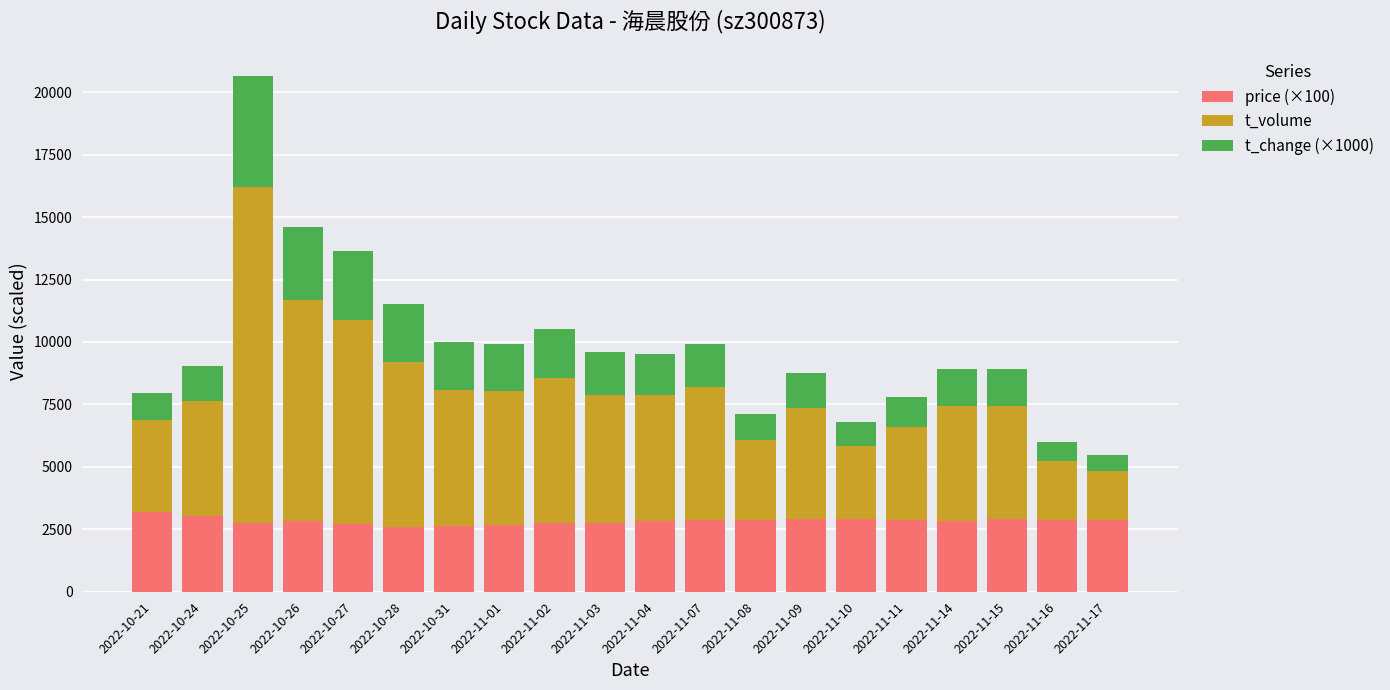

At which category is the sum across all series the highest?

2022-10-25